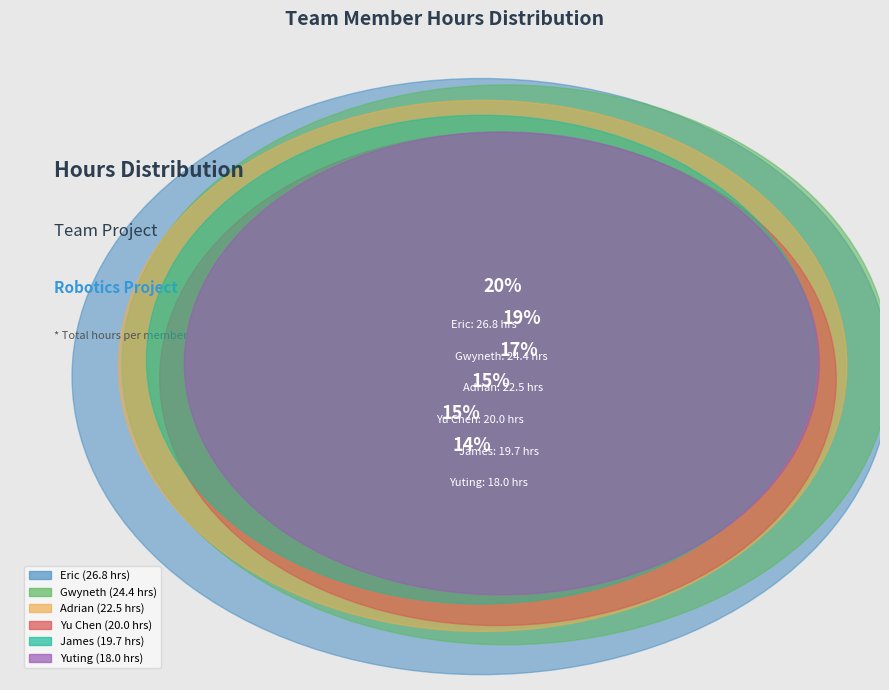

To the nearest percent, what portion does Eric represent?

20%